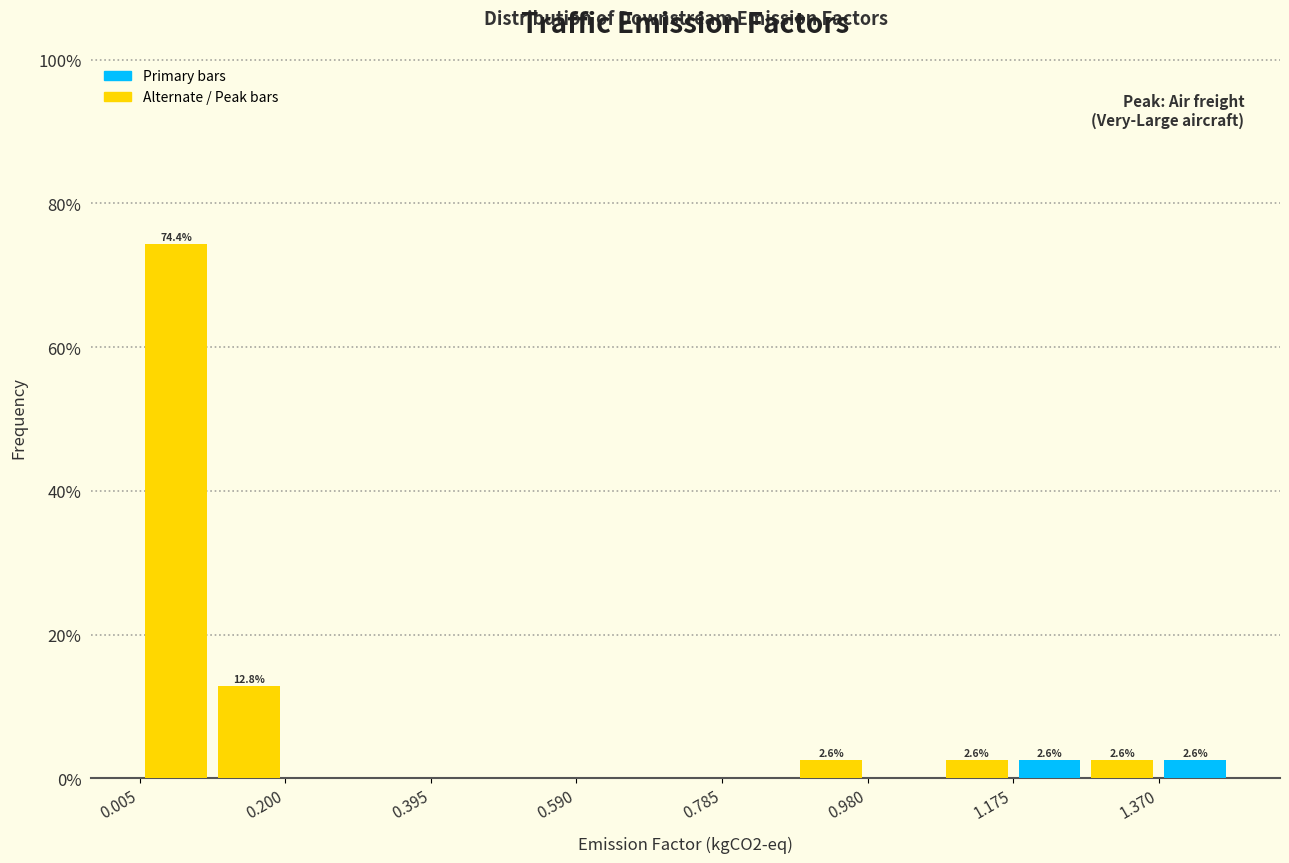

Which range on the x-axis has the tallest bar?

0.00 to 0.10